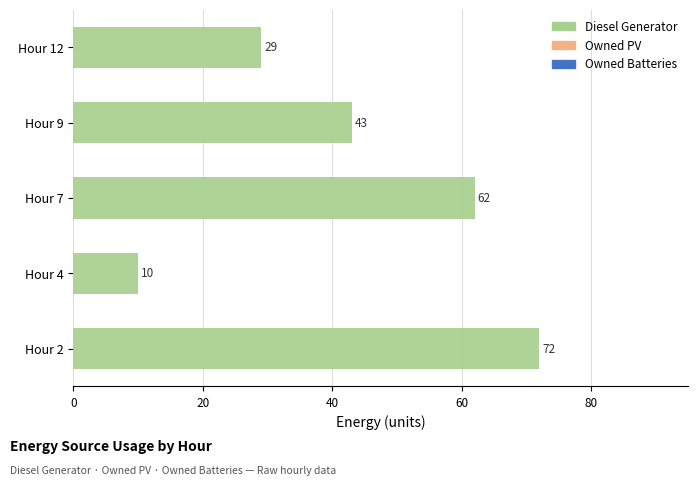

Reading bottom to top, transcribe all the data shown in this chart.

72	10	62	43	29